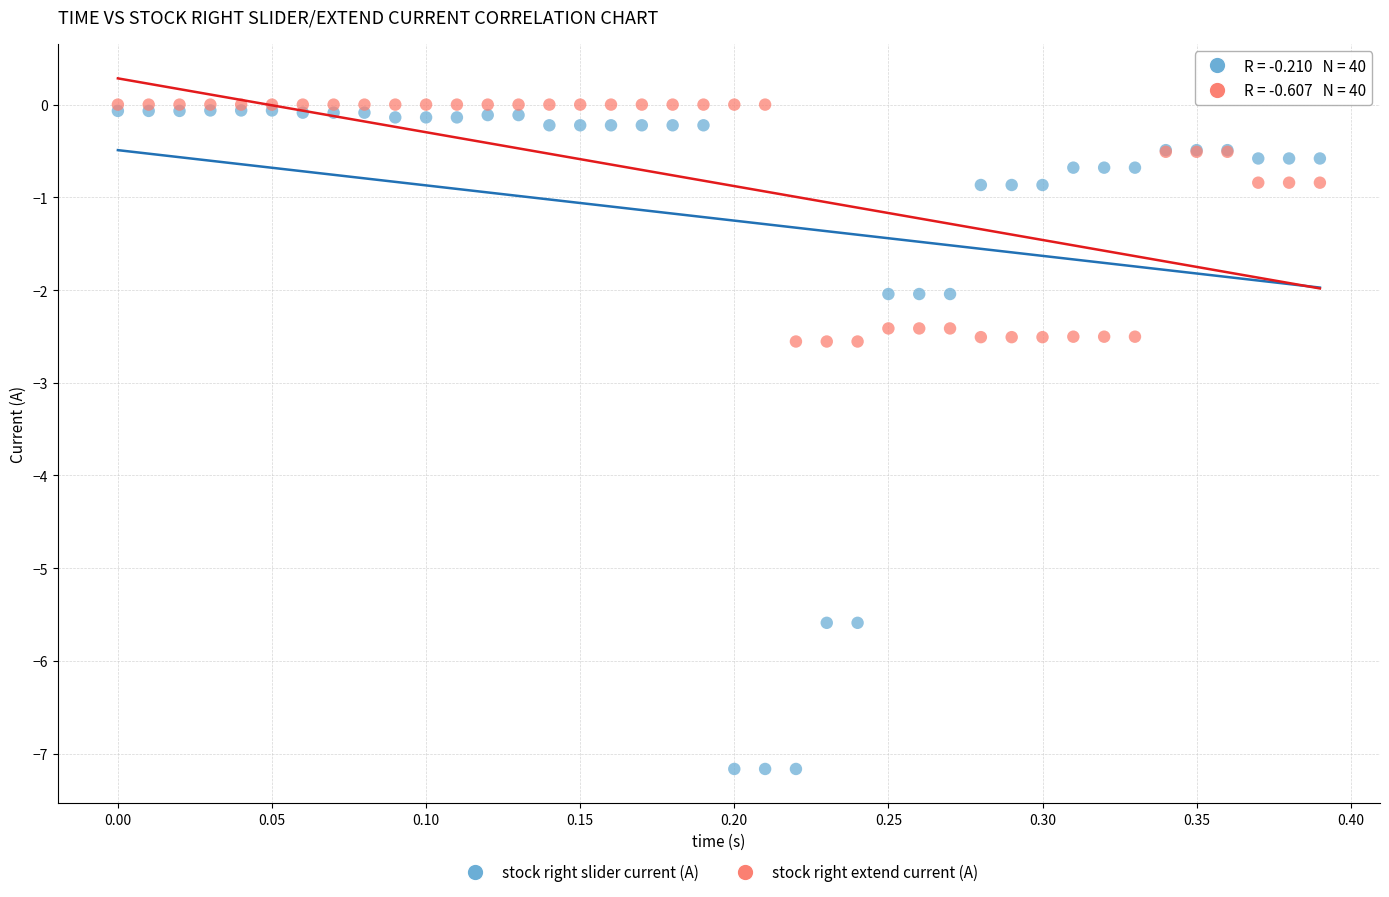

What are all the series names shown in the legend?

stock right slider current (A), stock right extend current (A)